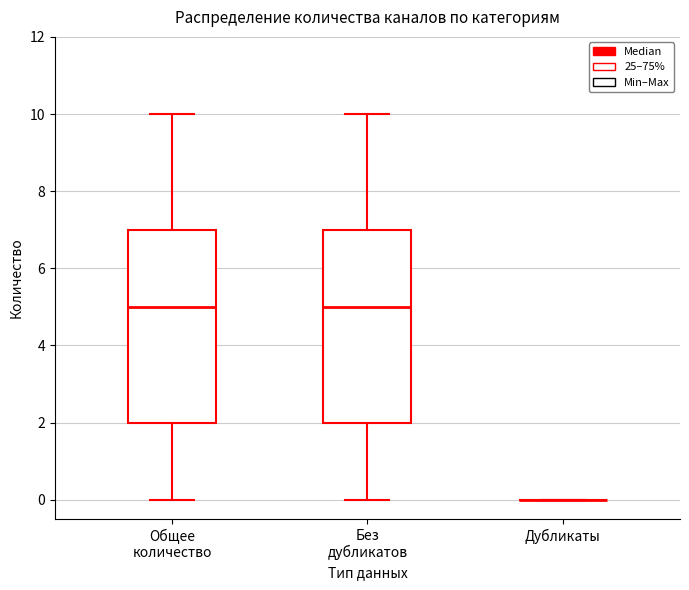

Where does the upper whisker of the box for Без дубликатов end on the y-axis? The values are not printed on the chart, so give them approximately, as read against the axis.

10